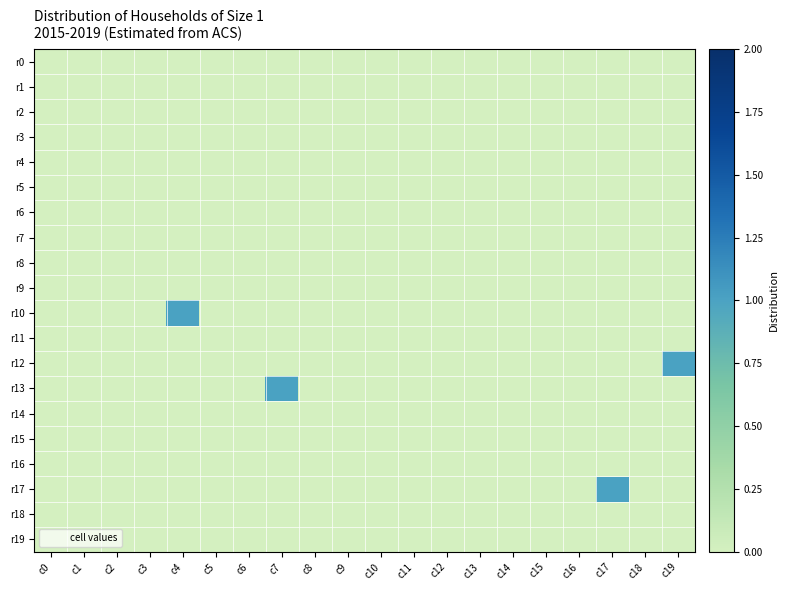

Reading left to right, list all the values displayed in this chart.

r0: c0=0	c1=0	c2=0	c3=0	c4=0	c5=0	c6=0	c7=0	c8=0	c9=0	c10=0	c11=0	c12=0	c13=0	c14=0	c15=0	c16=0	c17=0	c18=0	c19=0
r1: c0=0	c1=0	c2=0	c3=0	c4=0	c5=0	c6=0	c7=0	c8=0	c9=0	c10=0	c11=0	c12=0	c13=0	c14=0	c15=0	c16=0	c17=0	c18=0	c19=0
r2: c0=0	c1=0	c2=0	c3=0	c4=0	c5=0	c6=0	c7=0	c8=0	c9=0	c10=0	c11=0	c12=0	c13=0	c14=0	c15=0	c16=0	c17=0	c18=0	c19=0
r3: c0=0	c1=0	c2=0	c3=0	c4=0	c5=0	c6=0	c7=0	c8=0	c9=0	c10=0	c11=0	c12=0	c13=0	c14=0	c15=0	c16=0	c17=0	c18=0	c19=0
r4: c0=0	c1=0	c2=0	c3=0	c4=0	c5=0	c6=0	c7=0	c8=0	c9=0	c10=0	c11=0	c12=0	c13=0	c14=0	c15=0	c16=0	c17=0	c18=0	c19=0
r5: c0=0	c1=0	c2=0	c3=0	c4=0	c5=0	c6=0	c7=0	c8=0	c9=0	c10=0	c11=0	c12=0	c13=0	c14=0	c15=0	c16=0	c17=0	c18=0	c19=0
r6: c0=0	c1=0	c2=0	c3=0	c4=0	c5=0	c6=0	c7=0	c8=0	c9=0	c10=0	c11=0	c12=0	c13=0	c14=0	c15=0	c16=0	c17=0	c18=0	c19=0
r7: c0=0	c1=0	c2=0	c3=0	c4=0	c5=0	c6=0	c7=0	c8=0	c9=0	c10=0	c11=0	c12=0	c13=0	c14=0	c15=0	c16=0	c17=0	c18=0	c19=0
r8: c0=0	c1=0	c2=0	c3=0	c4=0	c5=0	c6=0	c7=0	c8=0	c9=0	c10=0	c11=0	c12=0	c13=0	c14=0	c15=0	c16=0	c17=0	c18=0	c19=0
r9: c0=0	c1=0	c2=0	c3=0	c4=0	c5=0	c6=0	c7=0	c8=0	c9=0	c10=0	c11=0	c12=0	c13=0	c14=0	c15=0	c16=0	c17=0	c18=0	c19=0
r10: c0=0	c1=0	c2=0	c3=0	c4=1	c5=0	c6=0	c7=0	c8=0	c9=0	c10=0	c11=0	c12=0	c13=0	c14=0	c15=0	c16=0	c17=0	c18=0	c19=0
r11: c0=0	c1=0	c2=0	c3=0	c4=0	c5=0	c6=0	c7=0	c8=0	c9=0	c10=0	c11=0	c12=0	c13=0	c14=0	c15=0	c16=0	c17=0	c18=0	c19=0
r12: c0=0	c1=0	c2=0	c3=0	c4=0	c5=0	c6=0	c7=0	c8=0	c9=0	c10=0	c11=0	c12=0	c13=0	c14=0	c15=0	c16=0	c17=0	c18=0	c19=1
r13: c0=0	c1=0	c2=0	c3=0	c4=0	c5=0	c6=0	c7=1	c8=0	c9=0	c10=0	c11=0	c12=0	c13=0	c14=0	c15=0	c16=0	c17=0	c18=0	c19=0
r14: c0=0	c1=0	c2=0	c3=0	c4=0	c5=0	c6=0	c7=0	c8=0	c9=0	c10=0	c11=0	c12=0	c13=0	c14=0	c15=0	c16=0	c17=0	c18=0	c19=0
r15: c0=0	c1=0	c2=0	c3=0	c4=0	c5=0	c6=0	c7=0	c8=0	c9=0	c10=0	c11=0	c12=0	c13=0	c14=0	c15=0	c16=0	c17=0	c18=0	c19=0
r16: c0=0	c1=0	c2=0	c3=0	c4=0	c5=0	c6=0	c7=0	c8=0	c9=0	c10=0	c11=0	c12=0	c13=0	c14=0	c15=0	c16=0	c17=0	c18=0	c19=0
r17: c0=0	c1=0	c2=0	c3=0	c4=0	c5=0	c6=0	c7=0	c8=0	c9=0	c10=0	c11=0	c12=0	c13=0	c14=0	c15=0	c16=0	c17=1	c18=0	c19=0
r18: c0=0	c1=0	c2=0	c3=0	c4=0	c5=0	c6=0	c7=0	c8=0	c9=0	c10=0	c11=0	c12=0	c13=0	c14=0	c15=0	c16=0	c17=0	c18=0	c19=0
r19: c0=0	c1=0	c2=0	c3=0	c4=0	c5=0	c6=0	c7=0	c8=0	c9=0	c10=0	c11=0	c12=0	c13=0	c14=0	c15=0	c16=0	c17=0	c18=0	c19=0